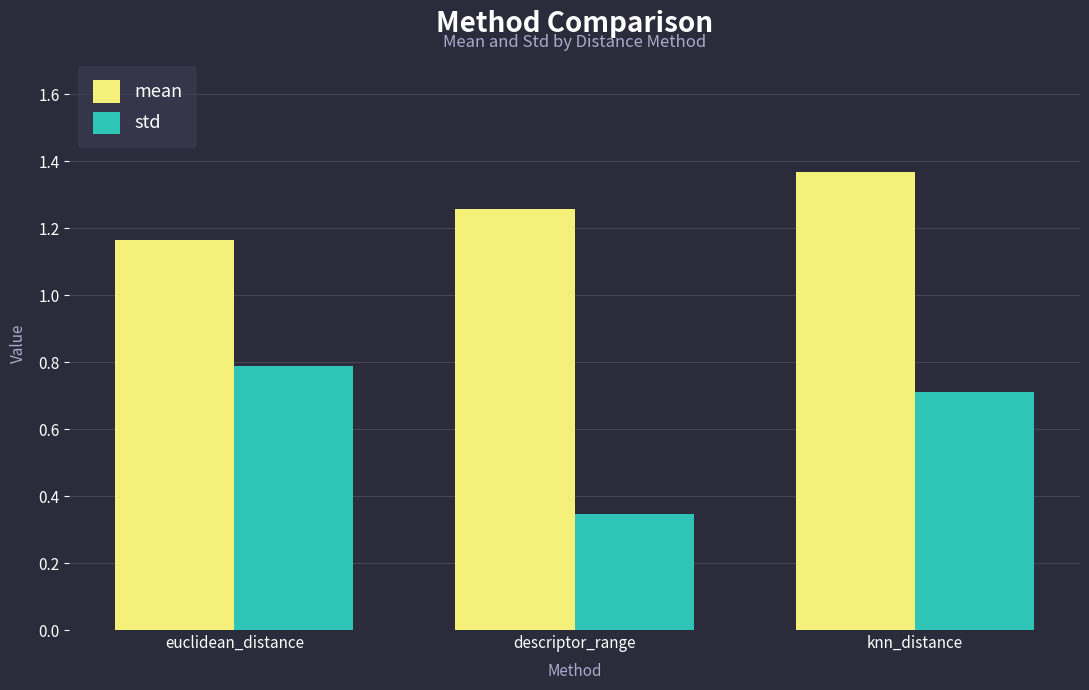

What is the sum of the mean values at descriptor_range and euclidean_distance?

2.4